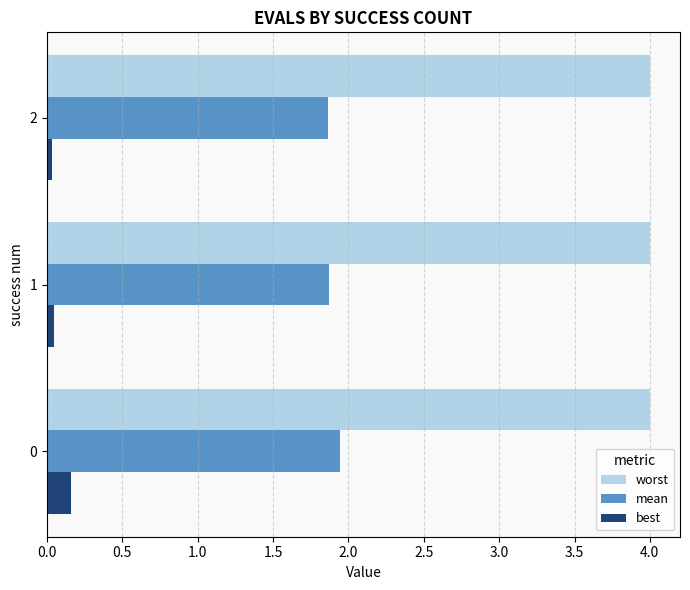

What is the spread (max minus min) of values at 0?

3.8